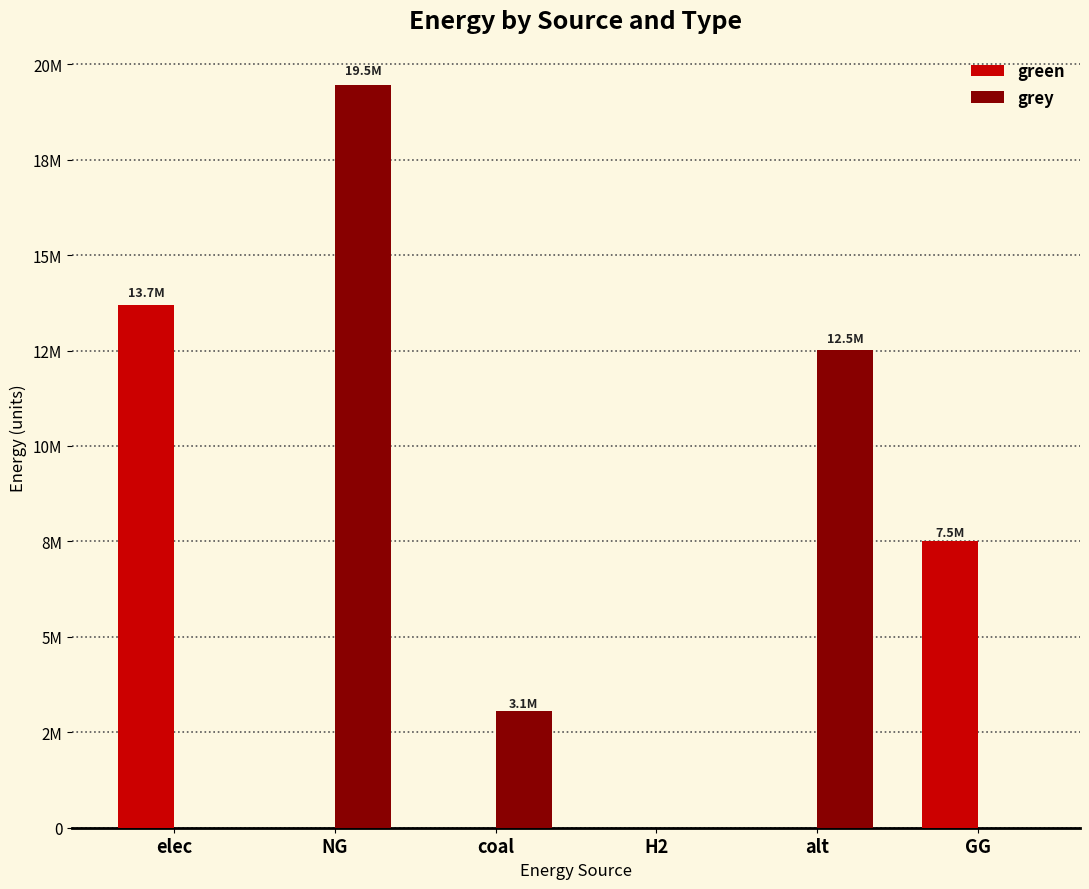

Rank the series by their maximum value, from highest to lowest.

grey, green